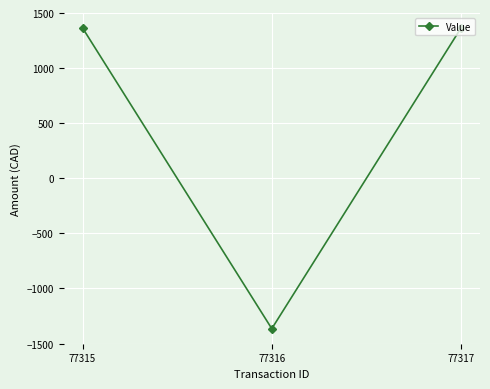

Which category has the lowest value across all series?

77316